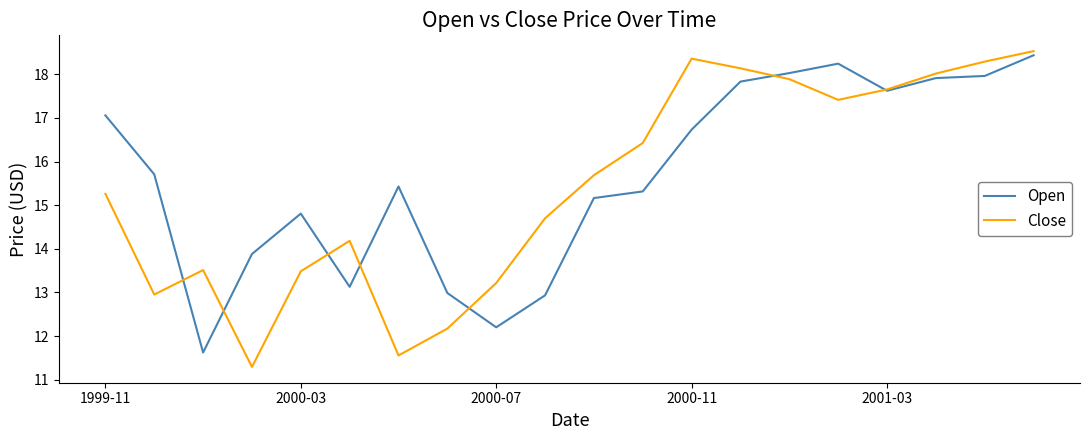

List the series in order of their peak value, lowest first.

Open, Close